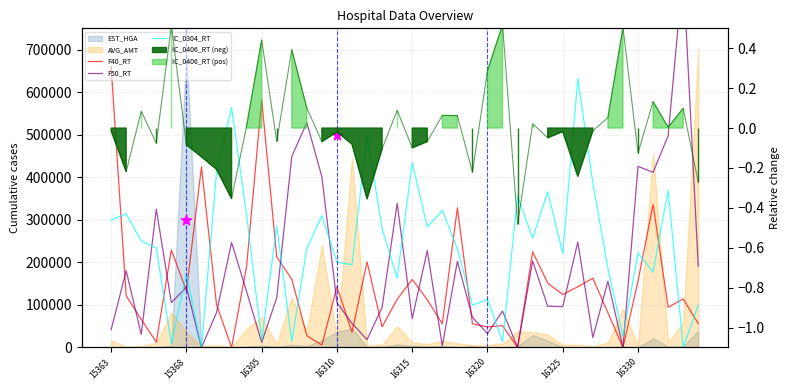

Which series contains the lowest Y value?

F40_RT